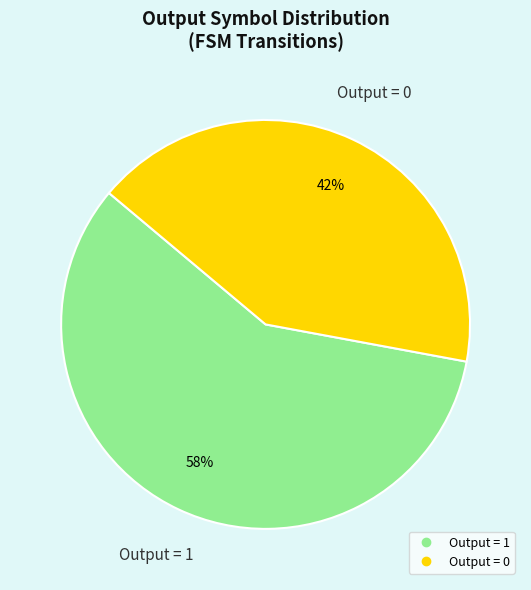

To the nearest percent, what is the average slice percentage?

50%